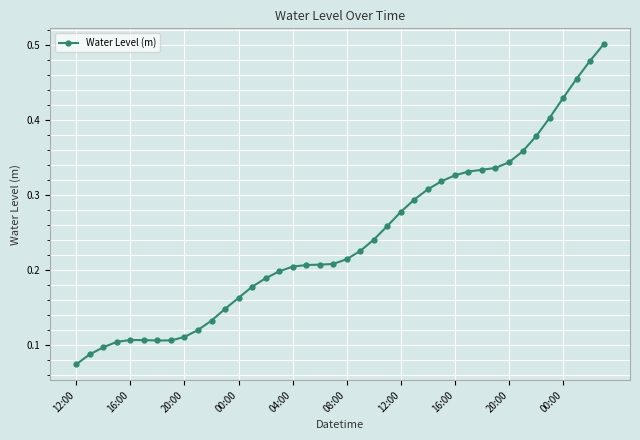

What is the sum of all values?

9.7